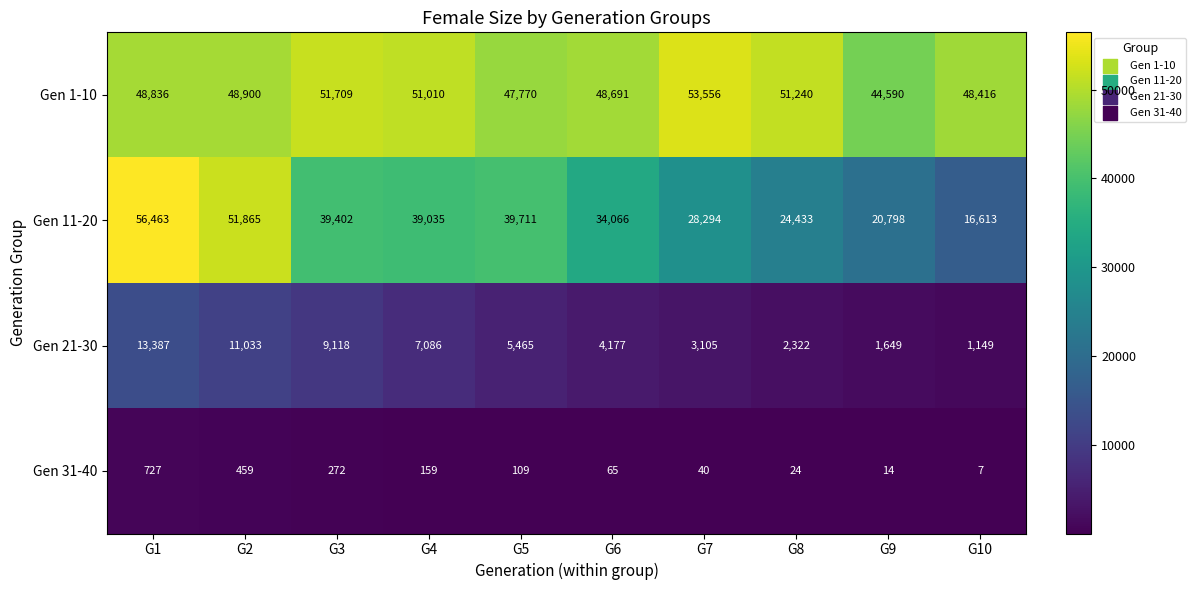

What is the maximum value for Gen 21-30?

13387